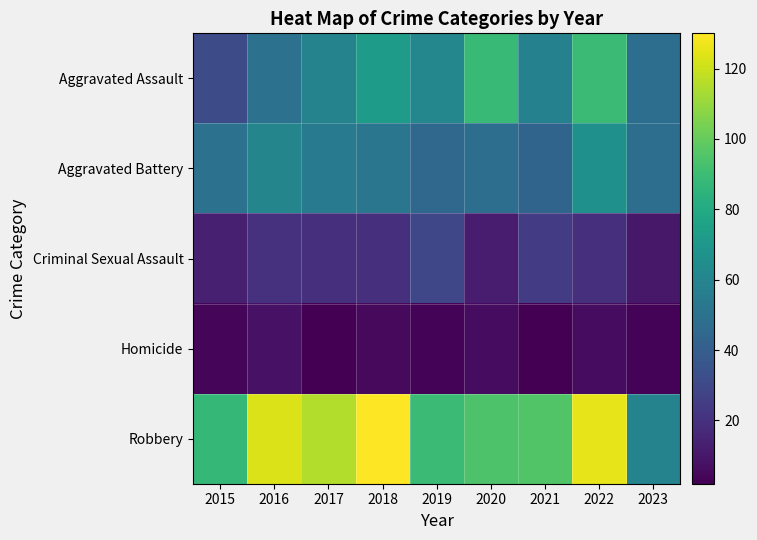

What is the spread (max minus min) of values at 2019?

86